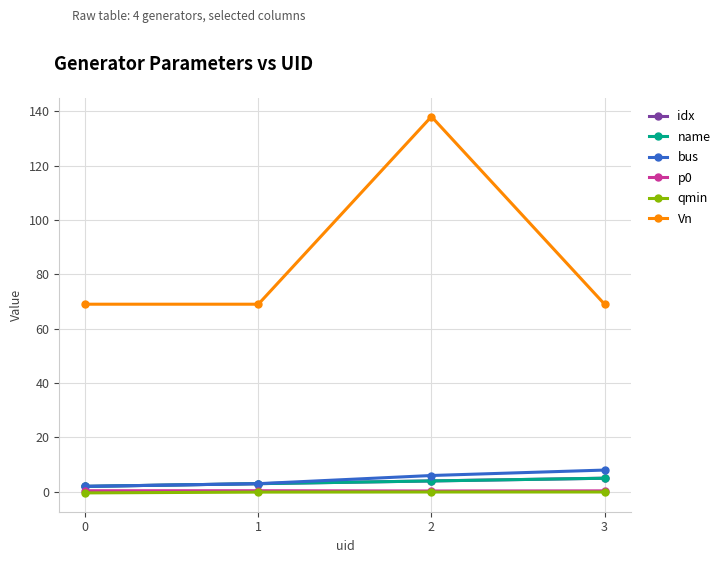

Reading left to right, extract all data points from this chart.

idx: 2.0	3.0	4.0	5.0
name: 2.0	3.0	4.0	5.0
bus: 2.0	3.0	6.0	8.0
p0: 0.4	0.4	0.3	0.3
qmin: -0.4	-0.1	-0.1	-0.1
Vn: 69.0	69.0	138.0	69.0